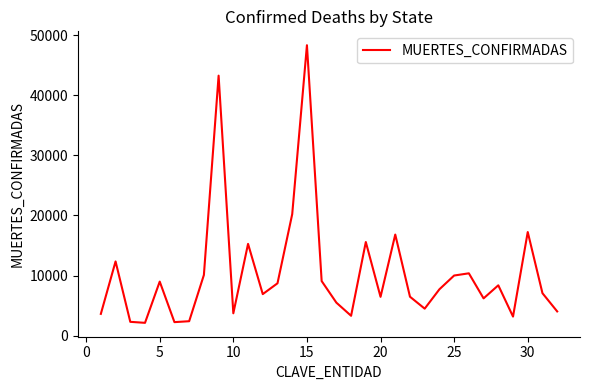

How many lines are shown in the chart?

1